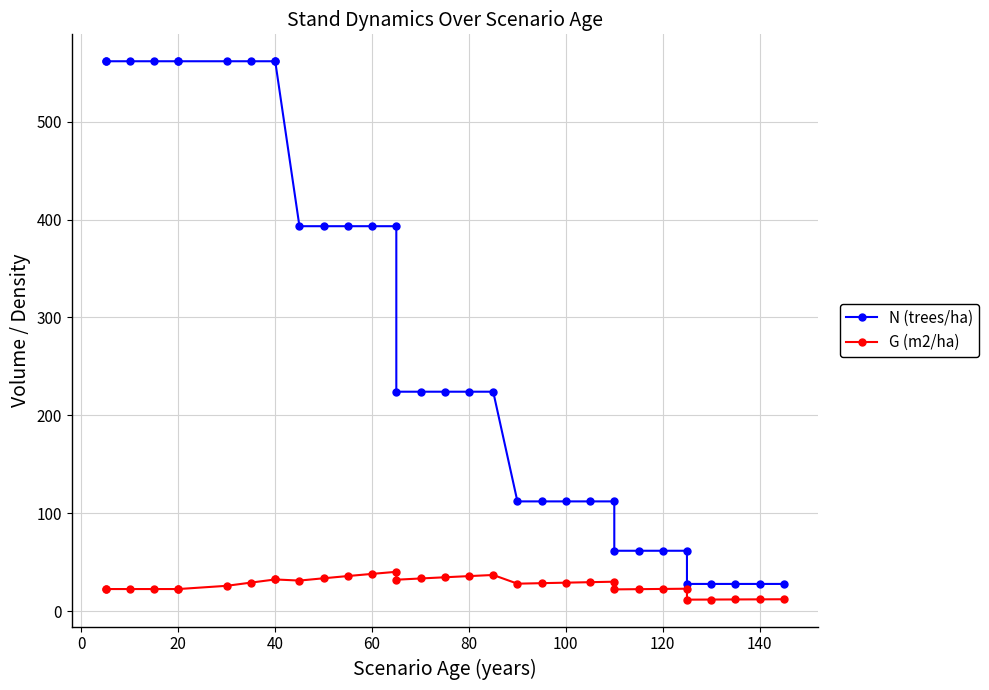

True or false: G (m2/ha) and N (trees/ha) intersect in this chart.

False